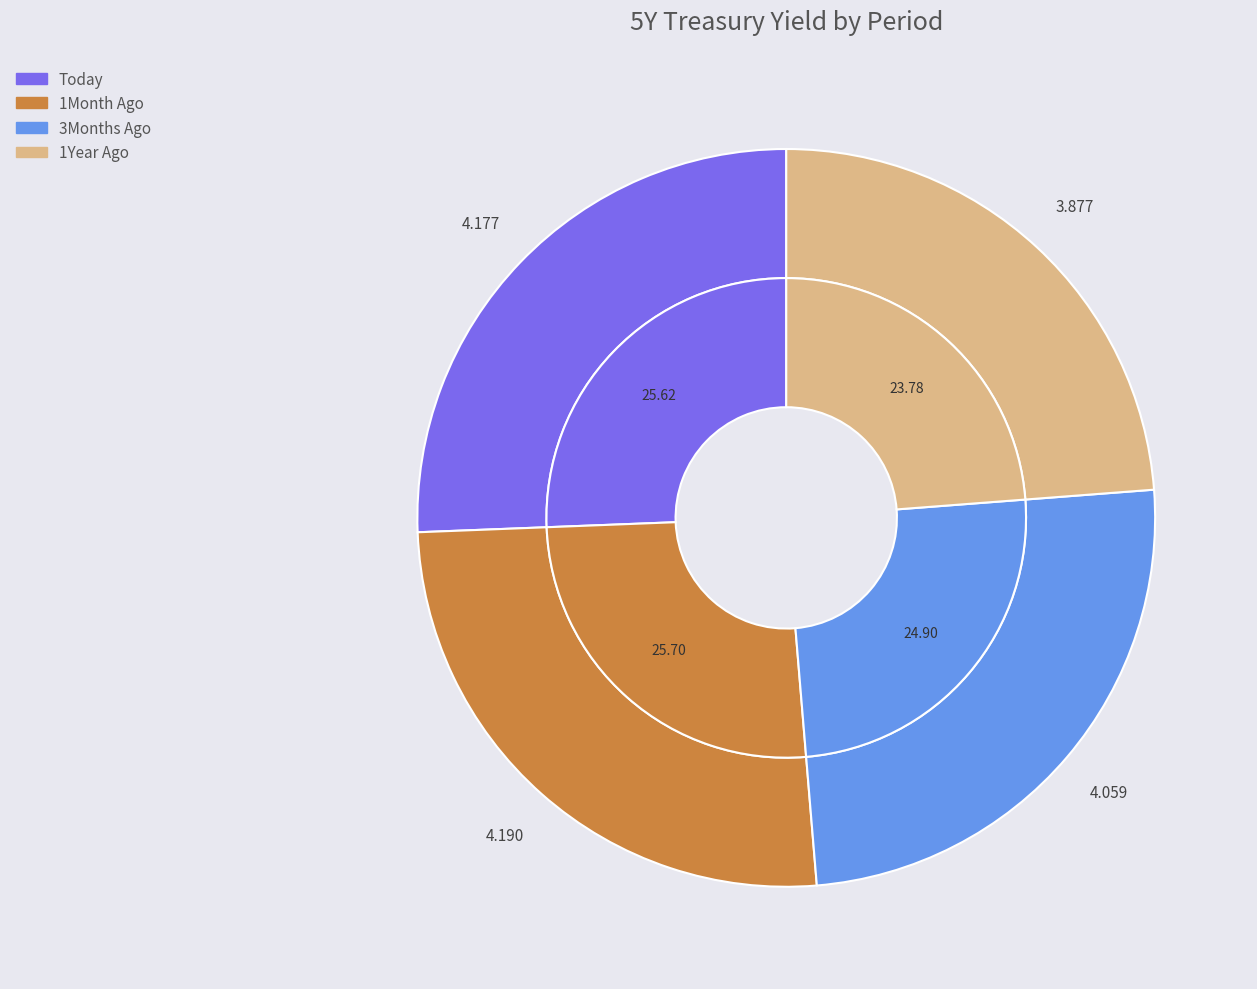

Which slice is the largest?

1Month Ago